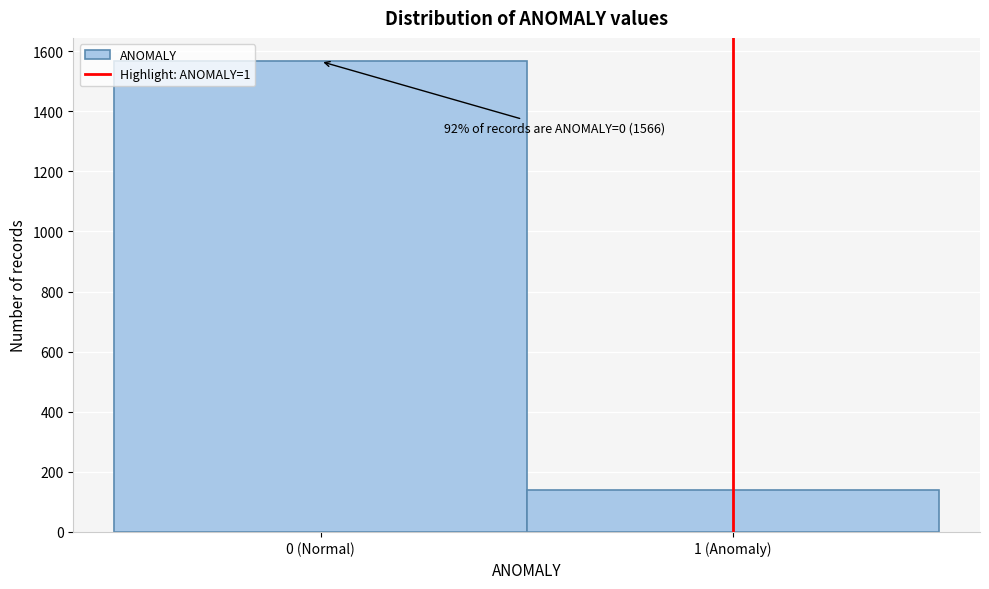

Reading right to left, what are all the values shown in this chart?

1 (Anomaly)=139	0 (Normal)=1566